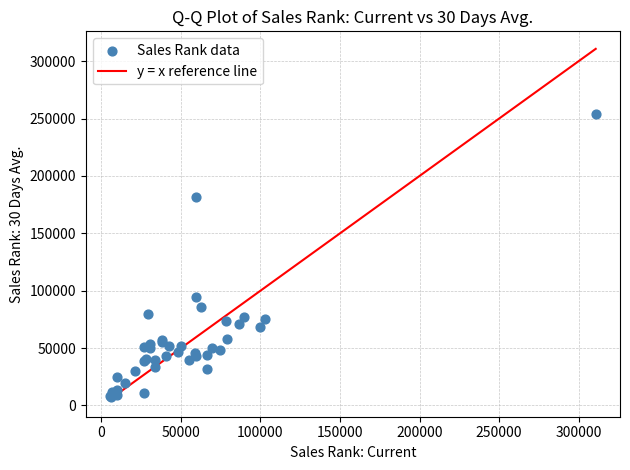

What Y value in the scatter plot is closest to 130648?

94372